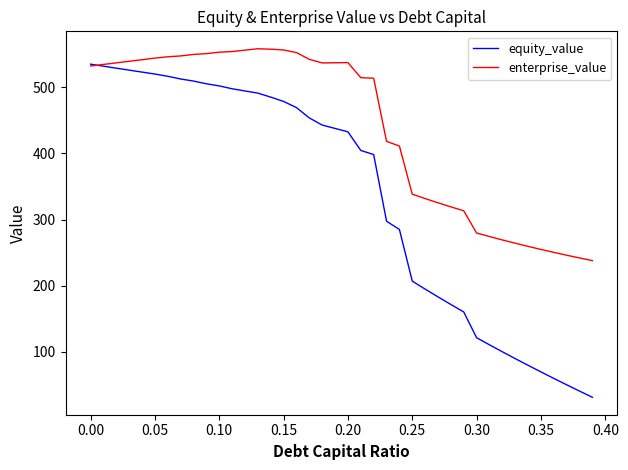

What is the sum of all enterprise_value values?

17522.4